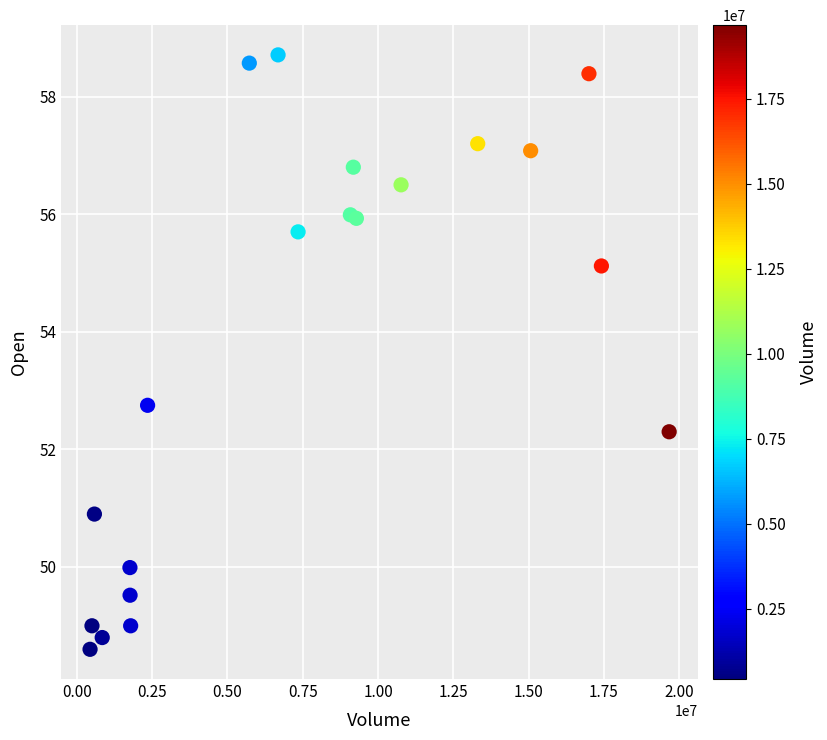

What Y value in the scatter plot is closest to 53?

52.8